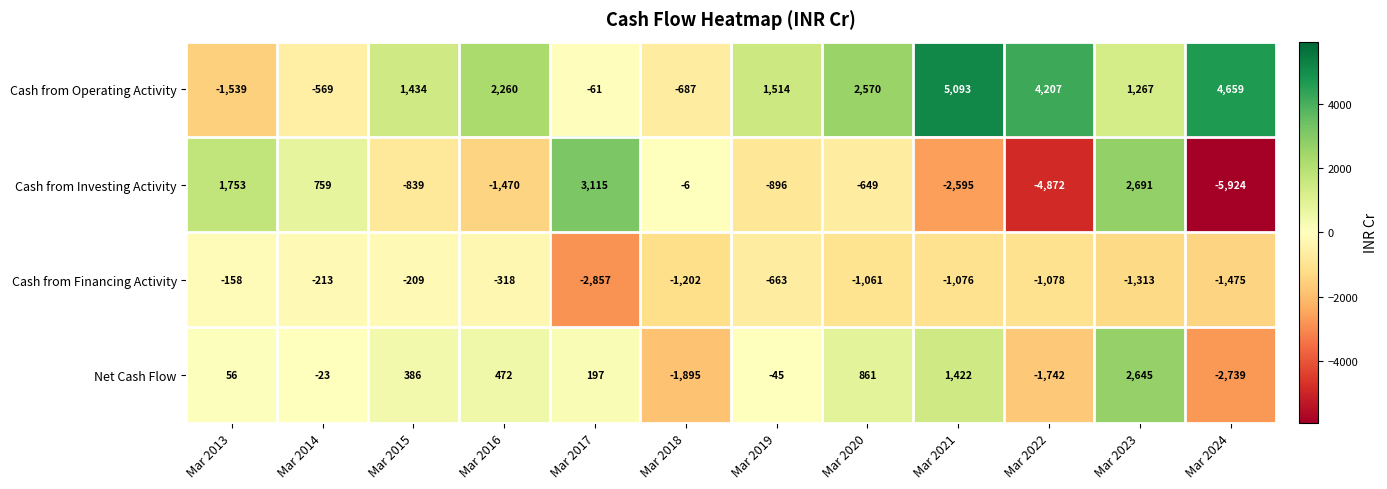

Count the number of categories in the chart.

12